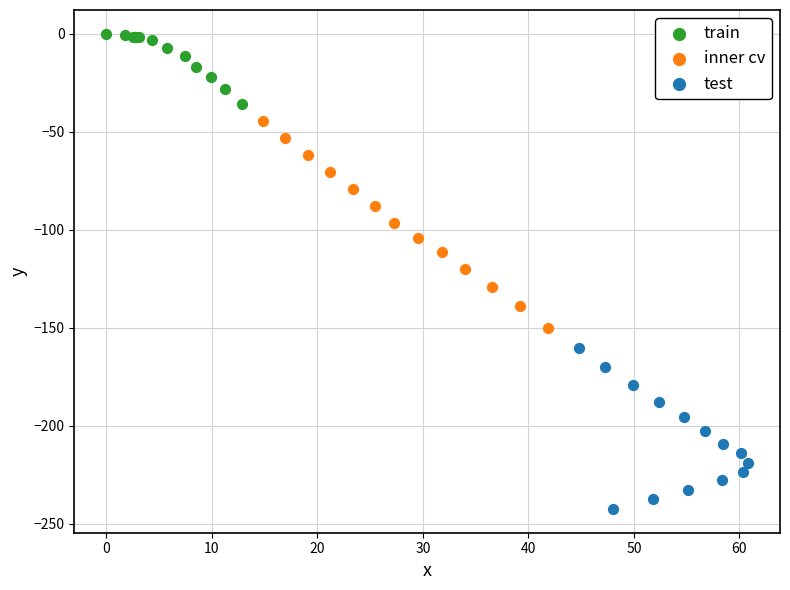

Which series contains the lowest Y value?

test